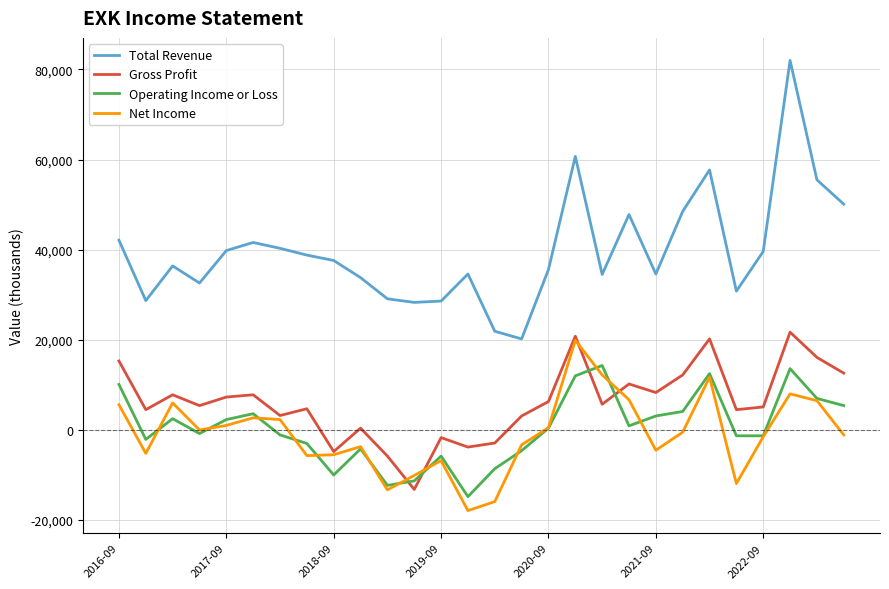

Which series has the largest total across all categories?

Total Revenue